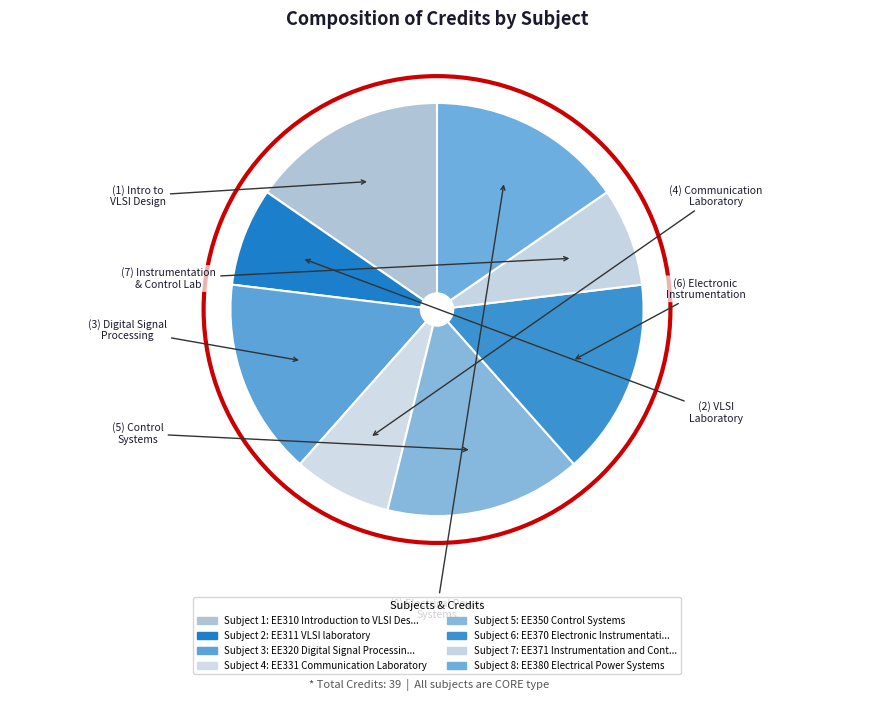

Which slice is the smallest?

EE311 VLSI laboratory